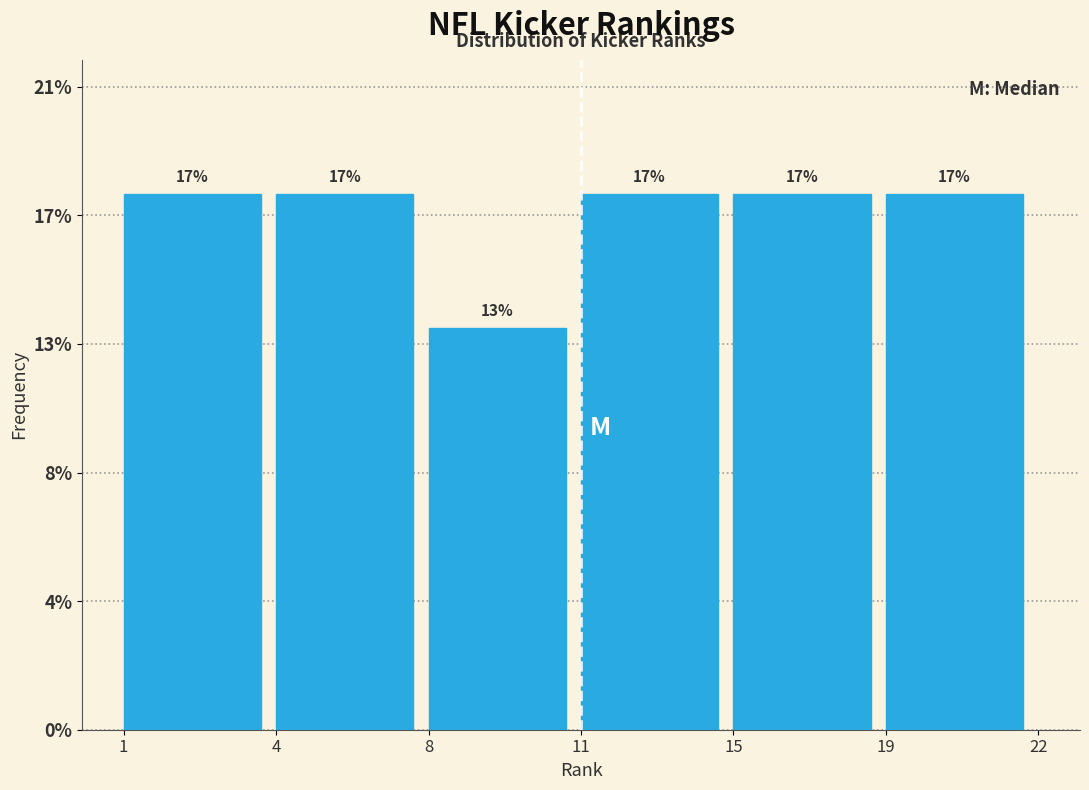

Does the chart contain any negative values?

No